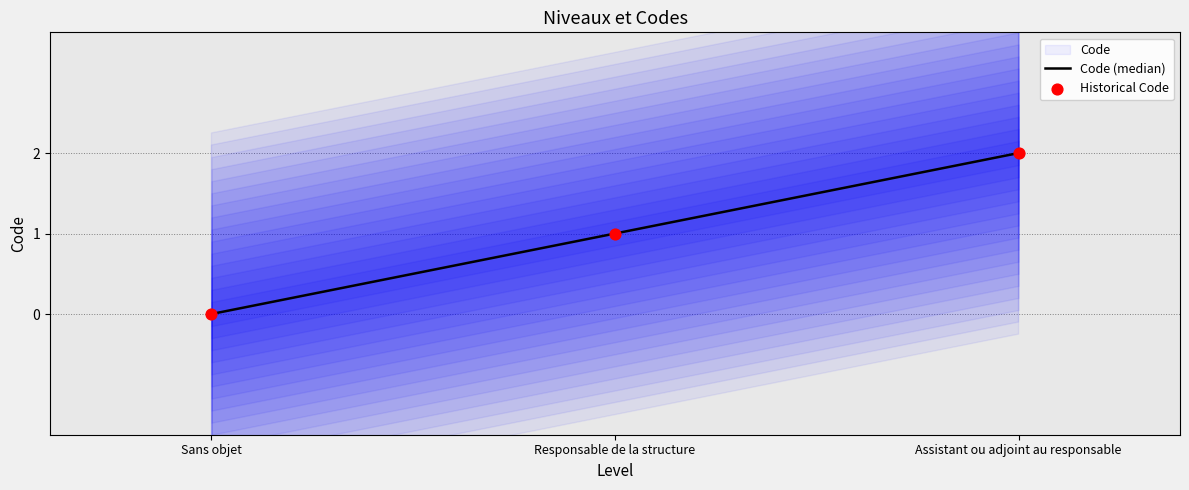

Which series contains the lowest Y value?

Code (median)